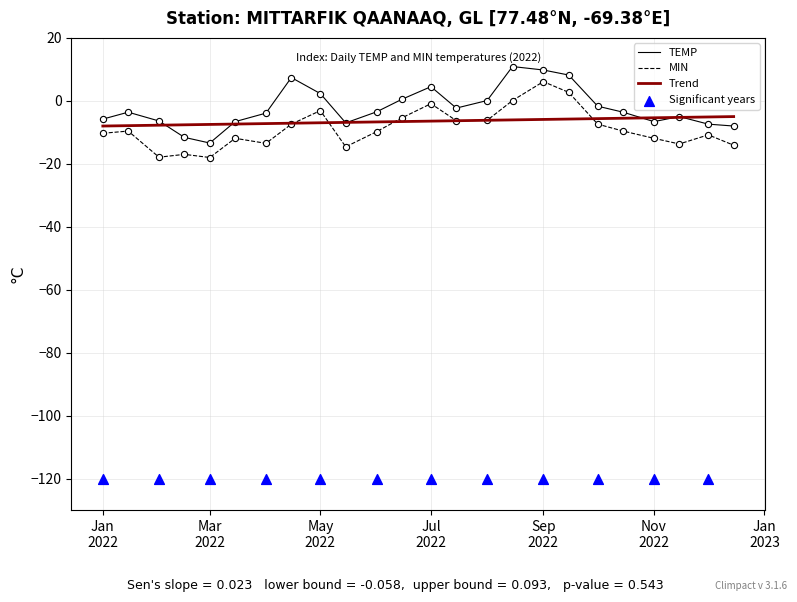

Which series has the largest Y range (max minus min)?

TEMP